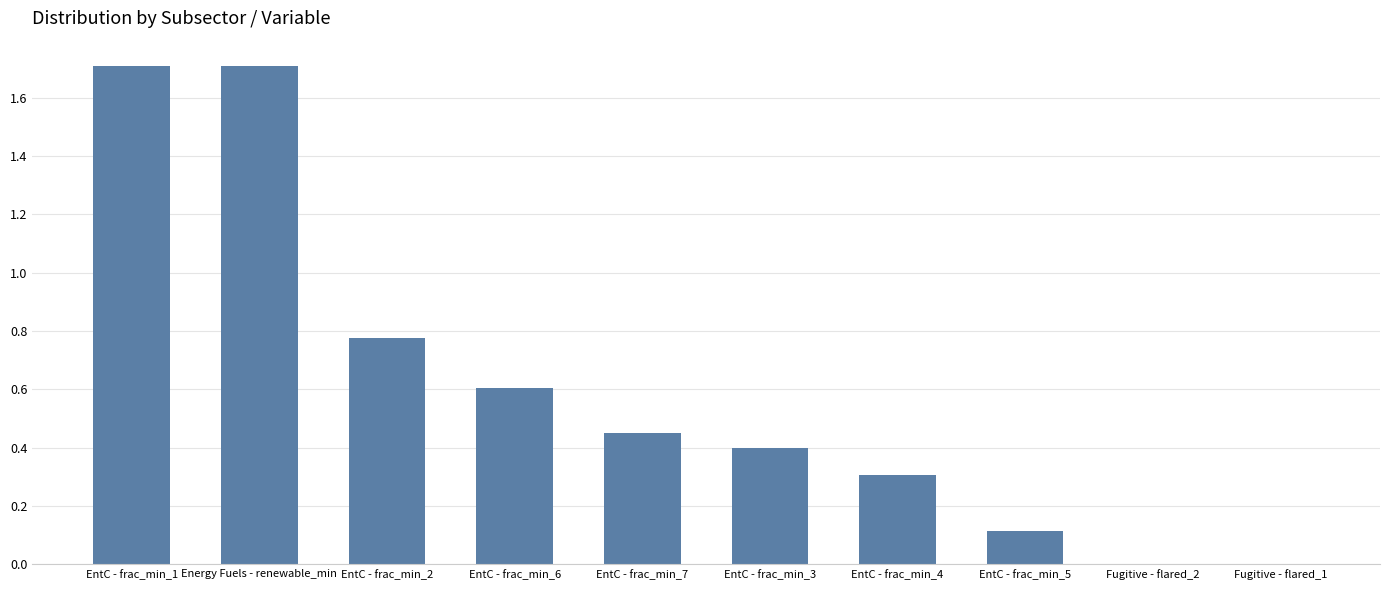

Is it true that the value at Energy Fuels - renewable_min is 1.7?

True